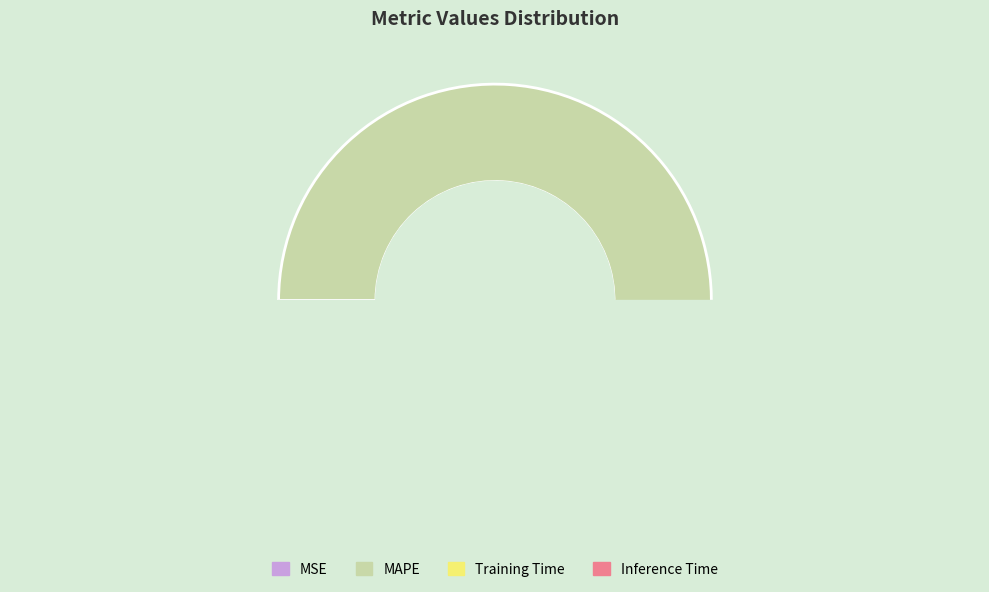

How many slices are in this pie chart?

4